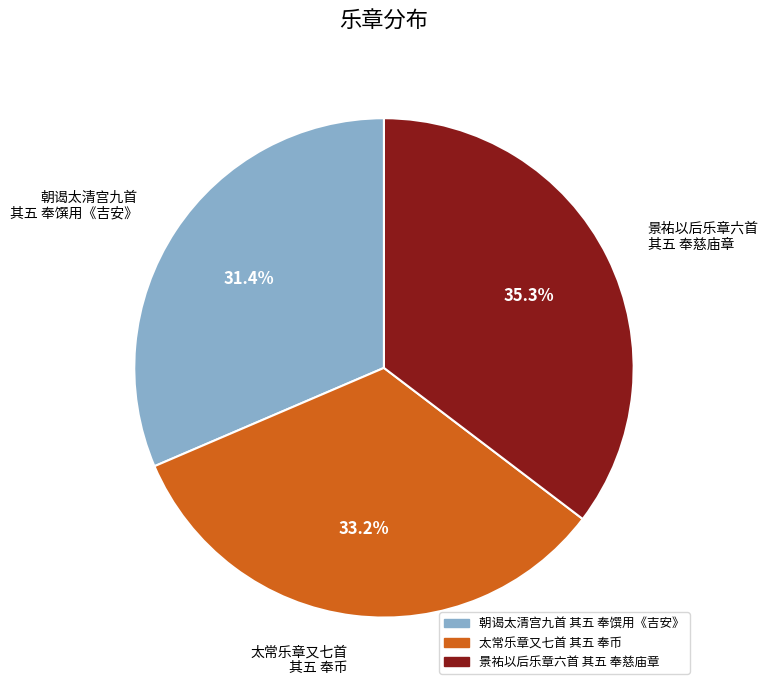

How many slices are in this pie chart?

3